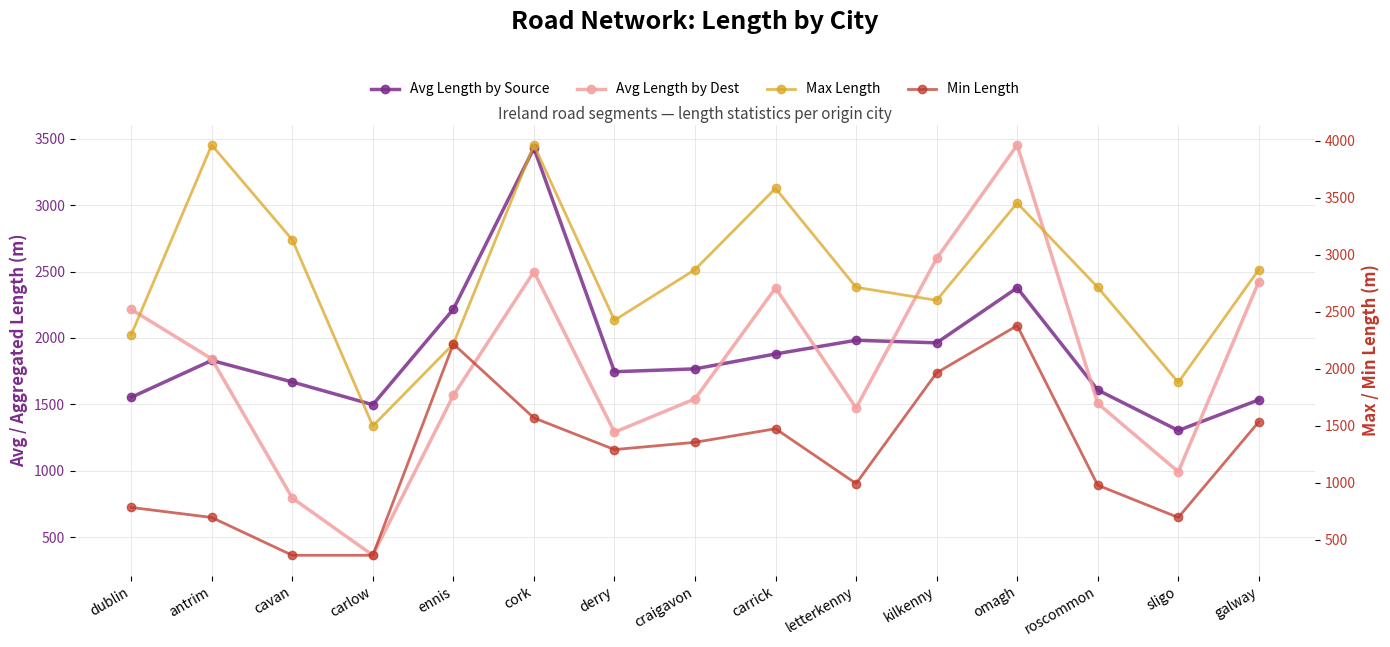

At which category does Max Length reach its first local valley?

carlow